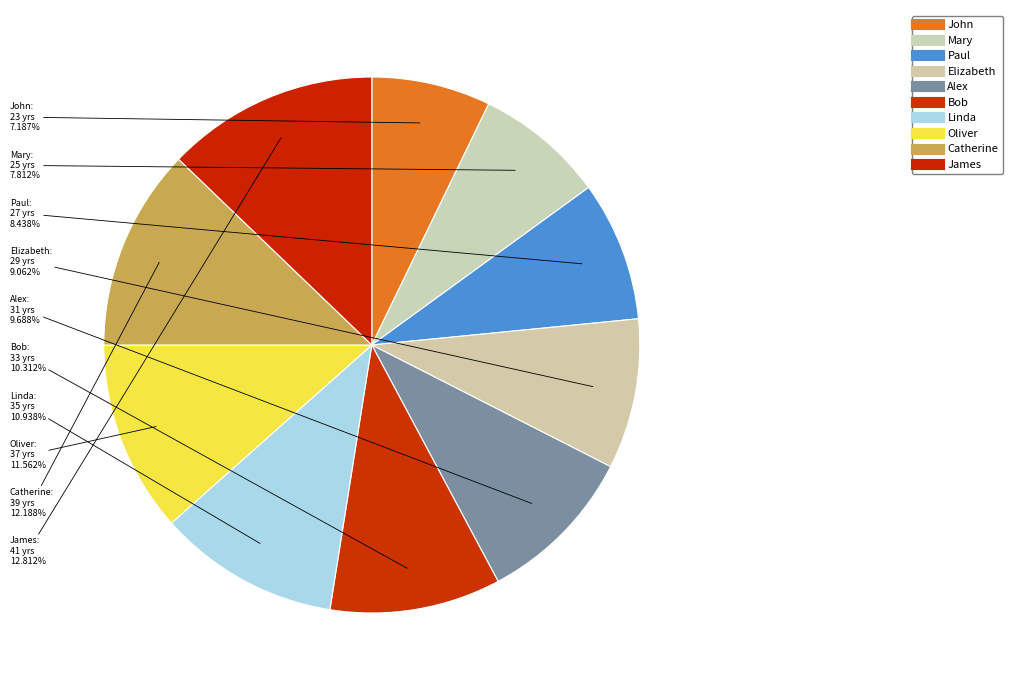

What portion of the pie excludes James?

87.2%